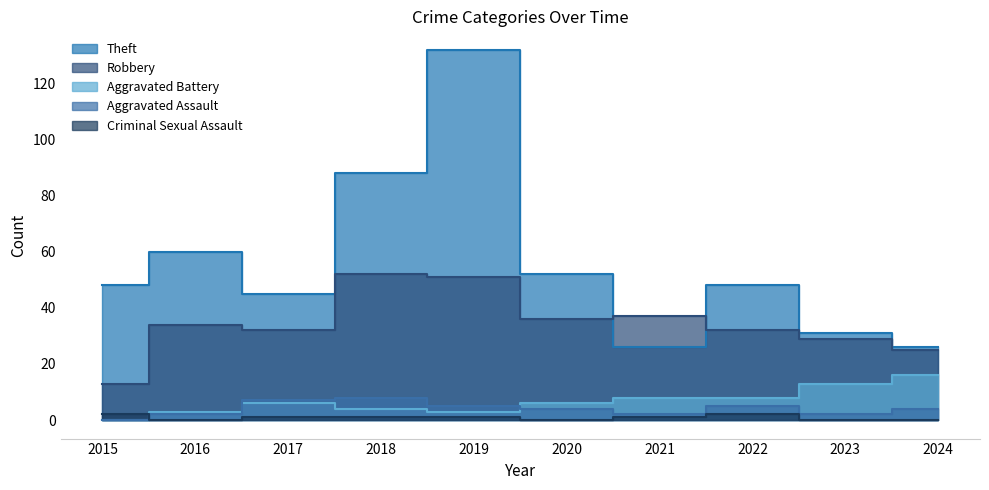

What is the sum of the Aggravated Assault values at 2023 and 2016?

4